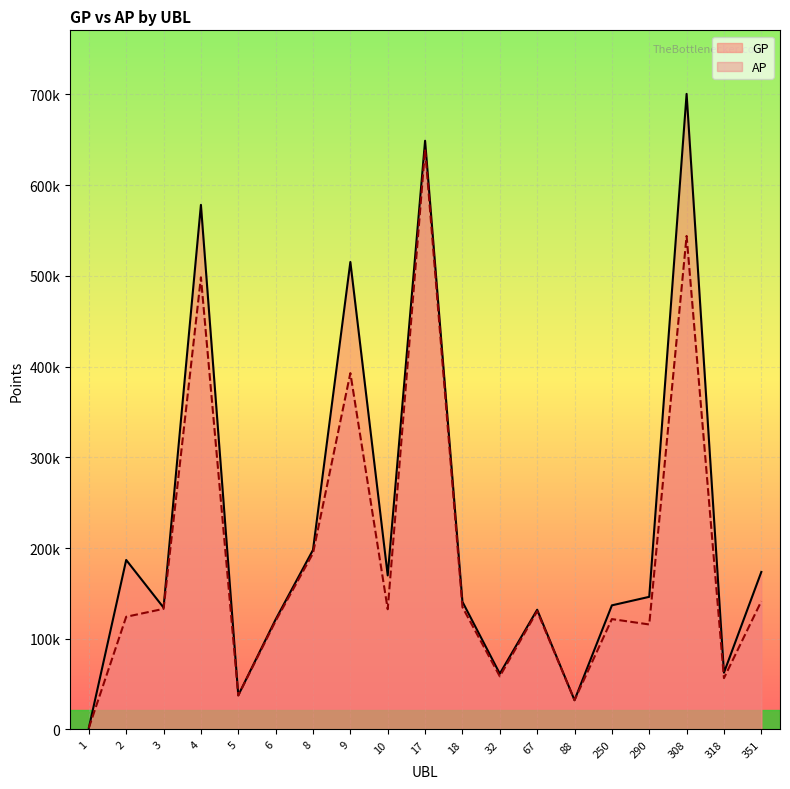

Reading left to right, transcribe all the data shown in this chart.

GP: 1=1737	2=186828	3=134335	4=578198	5=37714	6=121280	8=197901	9=515238	10=169791	17=648852	18=140745	32=61479	67=131983	88=32282	250=136813	290=146191	308=700500	318=62590	351=173623
AP: 1=1737	2=124200	3=132961	4=498348	5=37418	6=119618	8=194249	9=392772	10=132533	17=639385	18=134866	32=58565	67=130276	88=32282	250=121660	290=115743	308=543923	318=56580	351=141388